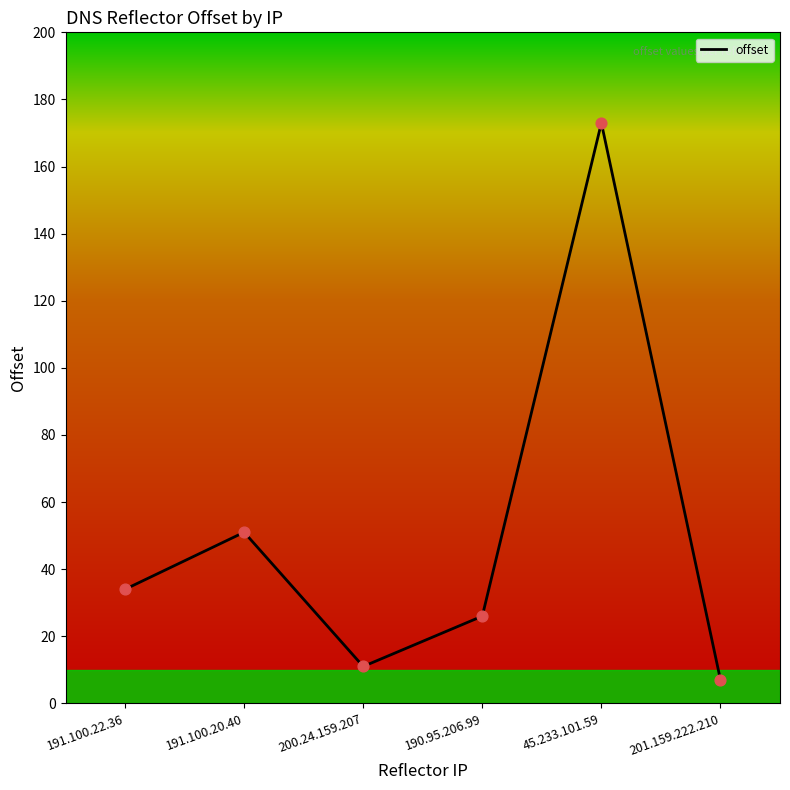

What is the ratio of the value at 200.24.159.207 to the value at 45.233.101.59?

0.1